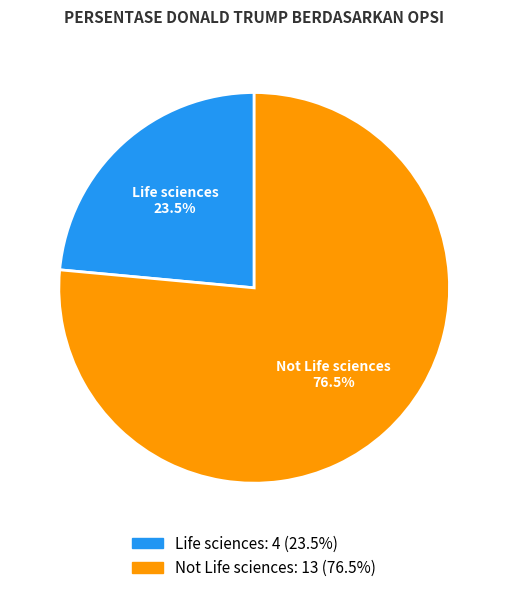

Does Life sciences represent more than half of the total?

No